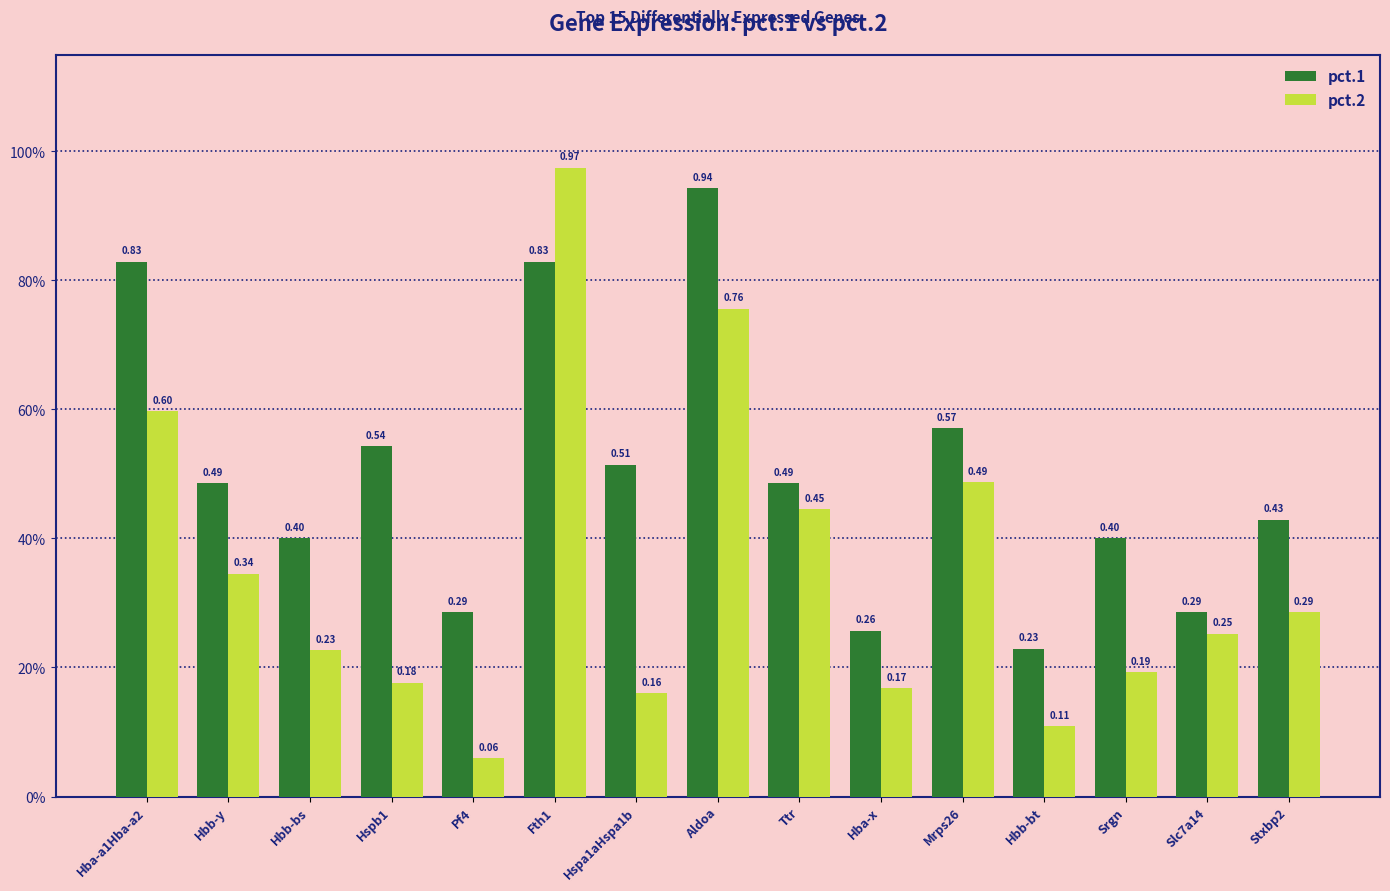

Does the chart contain stacked bars?

No